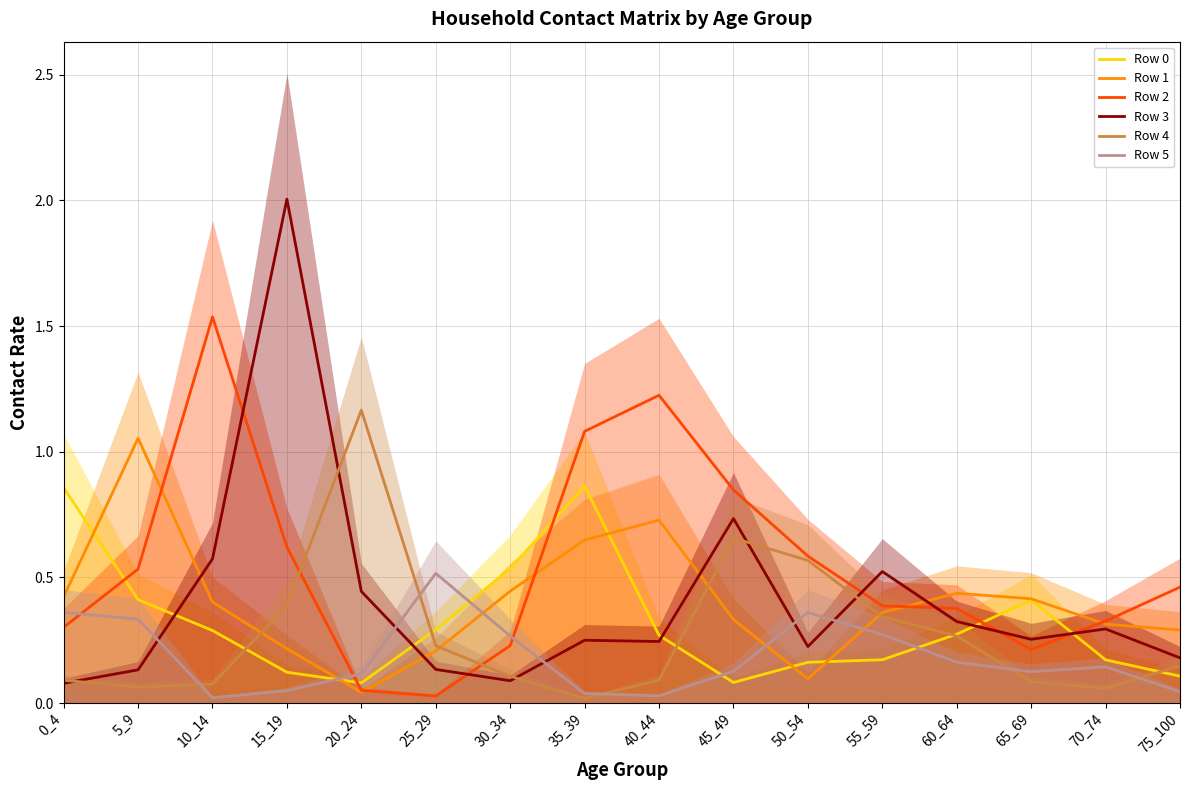

What is the total value across all series at 75_100?

1.2